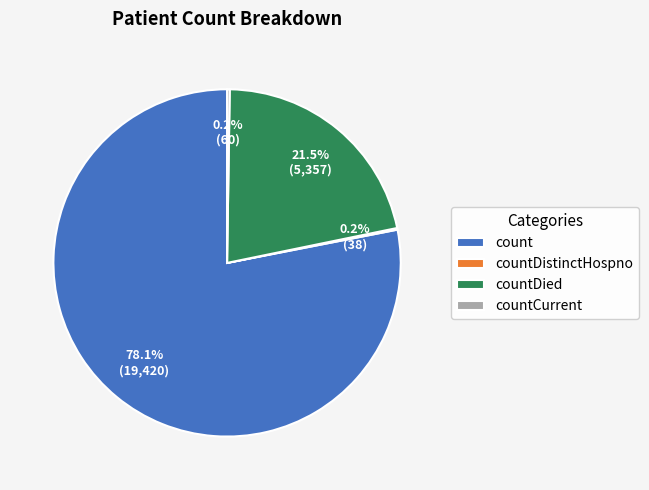

What percentage is NOT represented by count?

21.9%